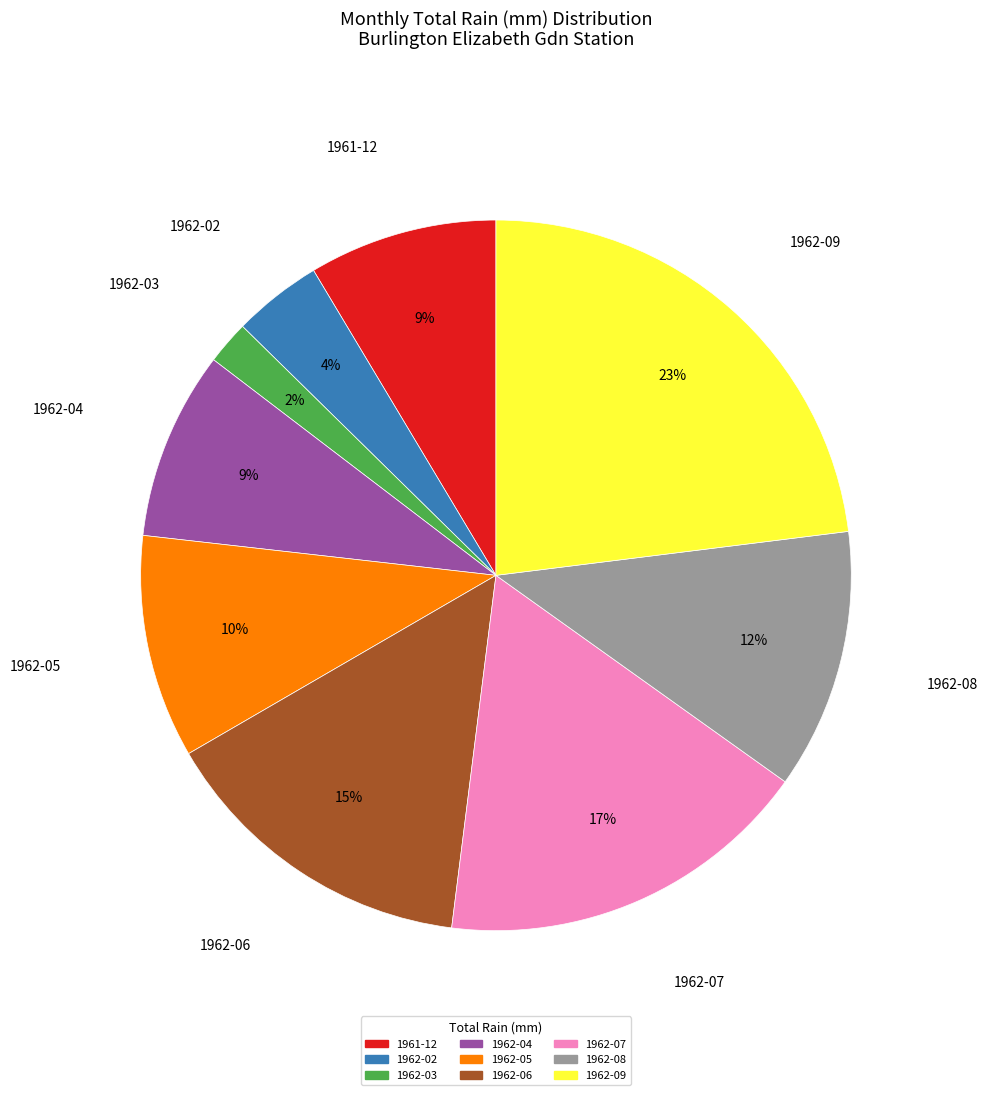

Does any single category account for the majority?

No